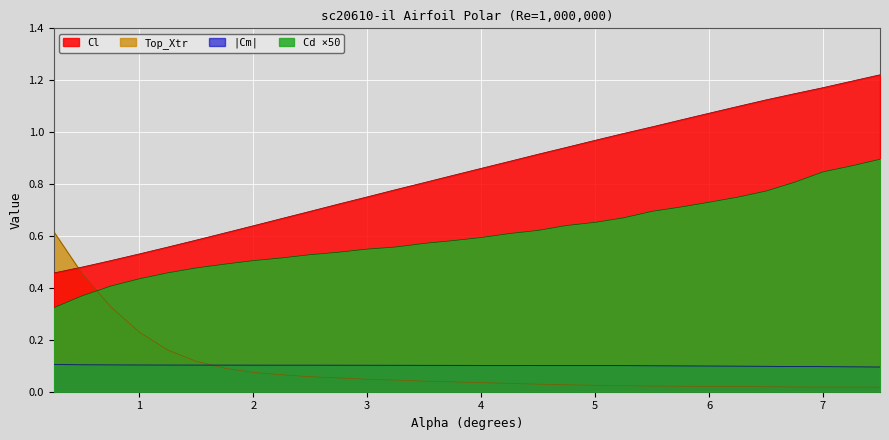

Reading left to right, list all the values displayed in this chart.

Cl: 0.5	0.5	0.5	0.5	0.6	0.6	0.6	0.6	0.7	0.7	0.7	0.8	0.8	0.8	0.8	0.9	0.9	0.9	0.9	1.0	1.0	1.0	1.0	1.1	1.1	1.1	1.1	1.2	1.2	1.2
Cd: 0.3	0.4	0.4	0.4	0.5	0.5	0.5	0.5	0.5	0.5	0.5	0.5	0.6	0.6	0.6	0.6	0.6	0.6	0.6	0.7	0.7	0.7	0.7	0.7	0.7	0.8	0.8	0.8	0.9	0.9
Top_Xtr: 0.6	0.5	0.3	0.2	0.2	0.1	0.1	0.1	0.1	0.1	0.1	0.0	0.0	0.0	0.0	0.0	0.0	0.0	0.0	0.0	0.0	0.0	0.0	0.0	0.0	0.0	0.0	0.0	0.0	0.0
Cm: 0.1	0.1	0.1	0.1	0.1	0.1	0.1	0.1	0.1	0.1	0.1	0.1	0.1	0.1	0.1	0.1	0.1	0.1	0.1	0.1	0.1	0.1	0.1	0.1	0.1	0.1	0.1	0.1	0.1	0.1